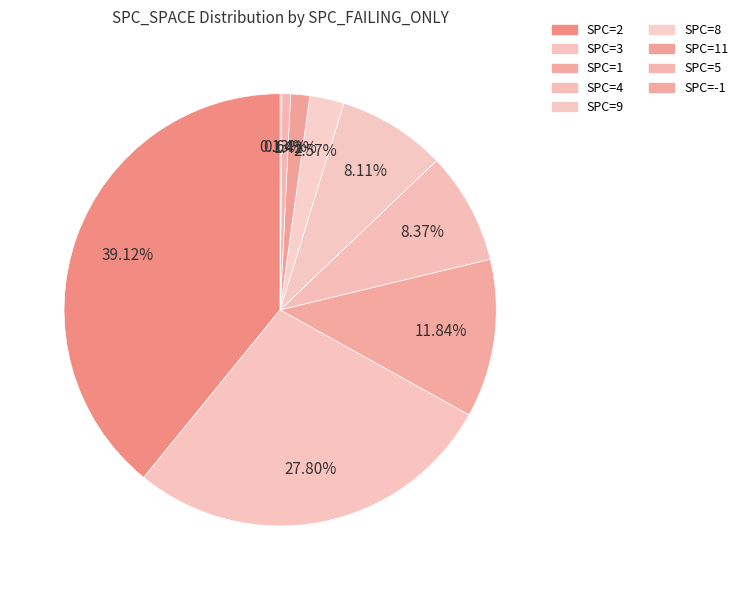

Which category has the biggest portion of the pie?

SPC=2